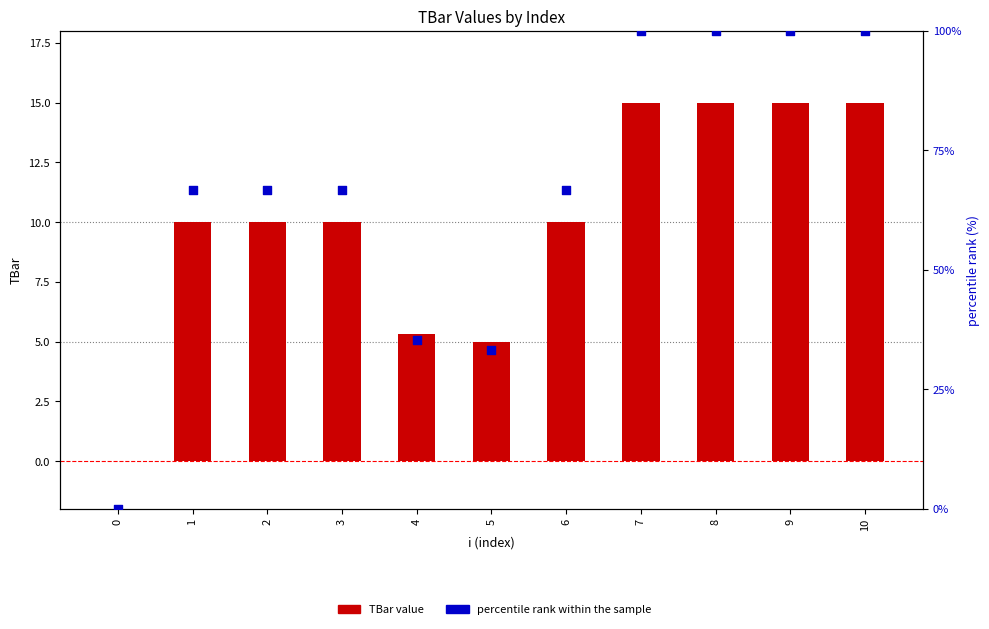

What is the total value across all series at 8?

115.0